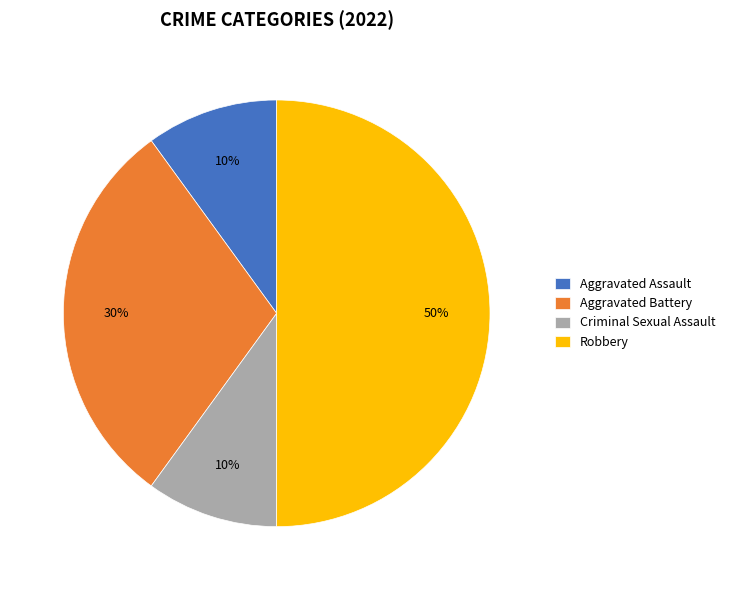

The Criminal Sexual Assault slice represents 1% of the pie. True or false?

False